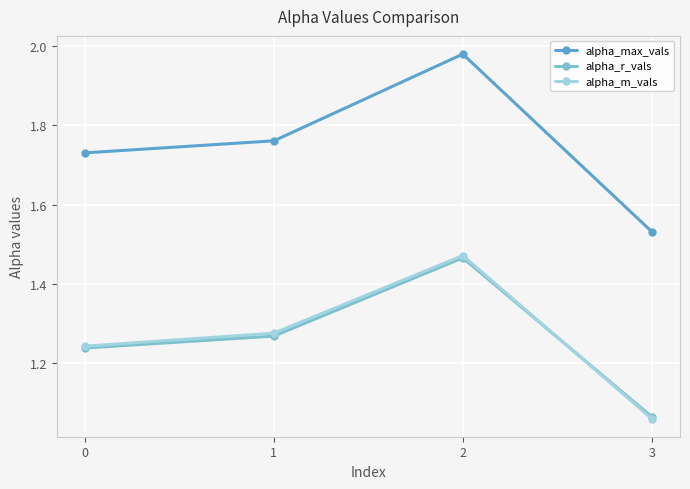

Which category has the lowest value in the alpha_max_vals series?

3